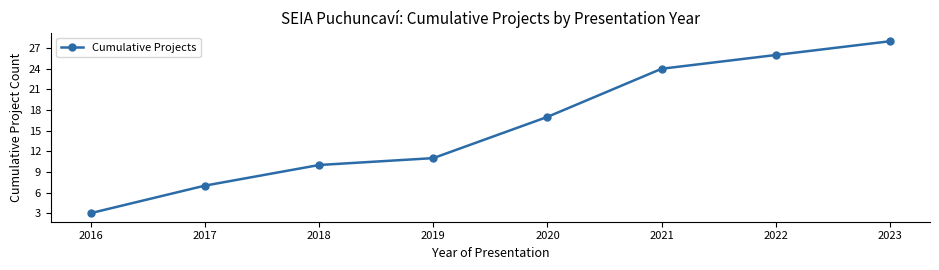

List the labels in order of value, largest first.

2023, 2022, 2021, 2020, 2019, 2018, 2017, 2016